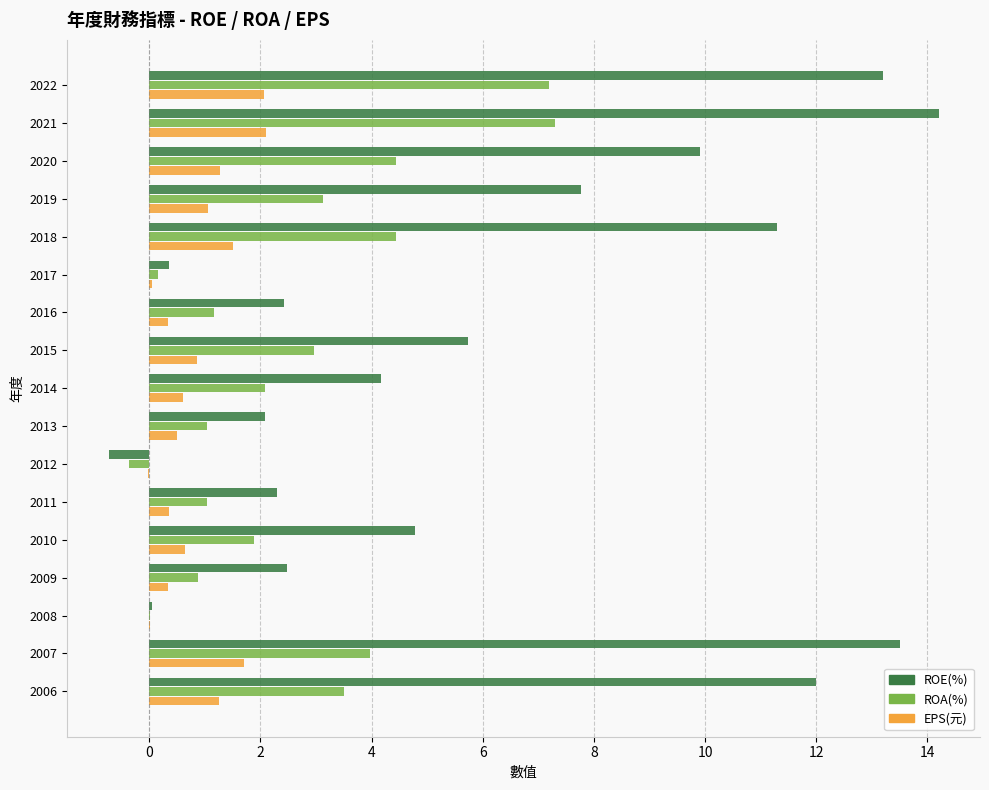

What is the total value across all series at 2014?

6.9